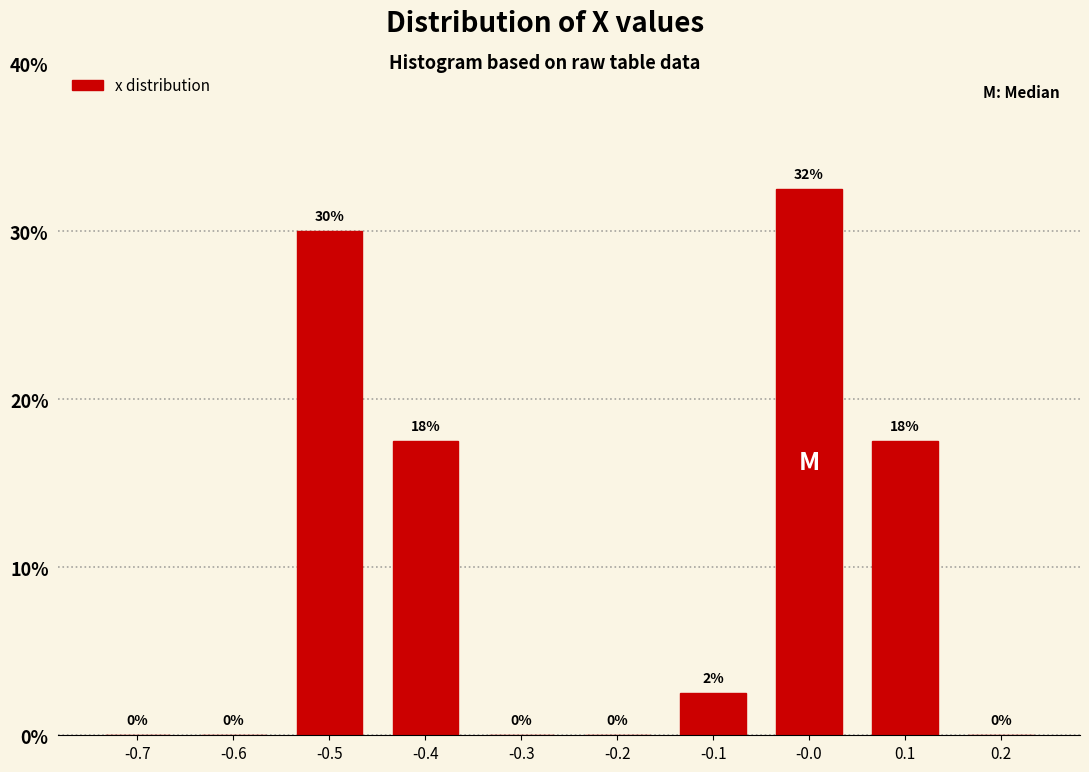

Which range on the x-axis has the tallest bar?

-0.05 to 0.05